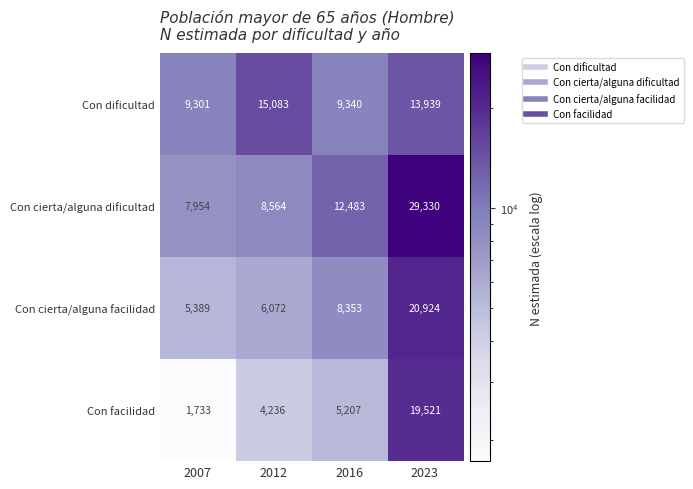

What is the difference between the highest and lowest values at 2016?

7276